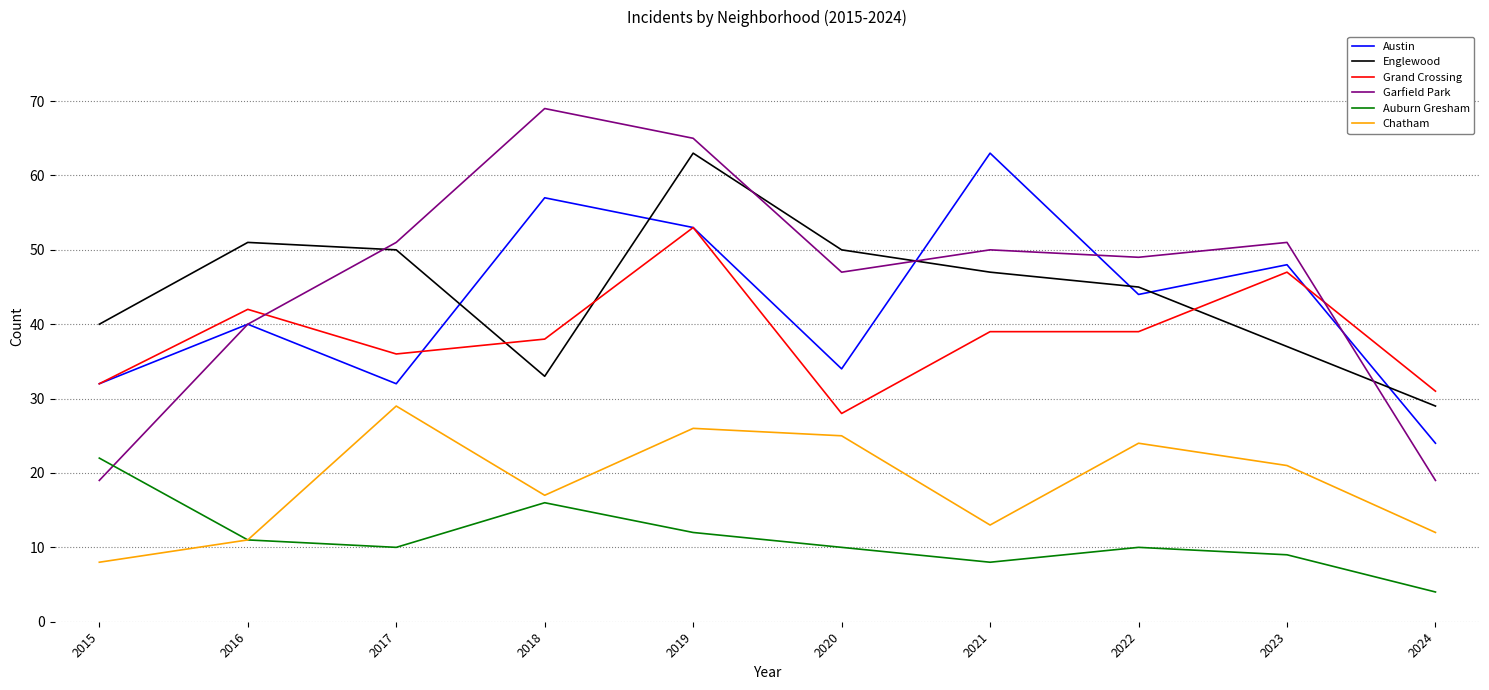

True or false: Englewood and Garfield Park intersect in this chart.

True